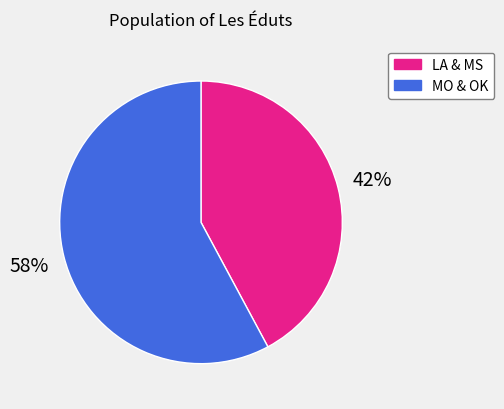

Which has a higher value, LA & MS or MO & OK?

MO & OK